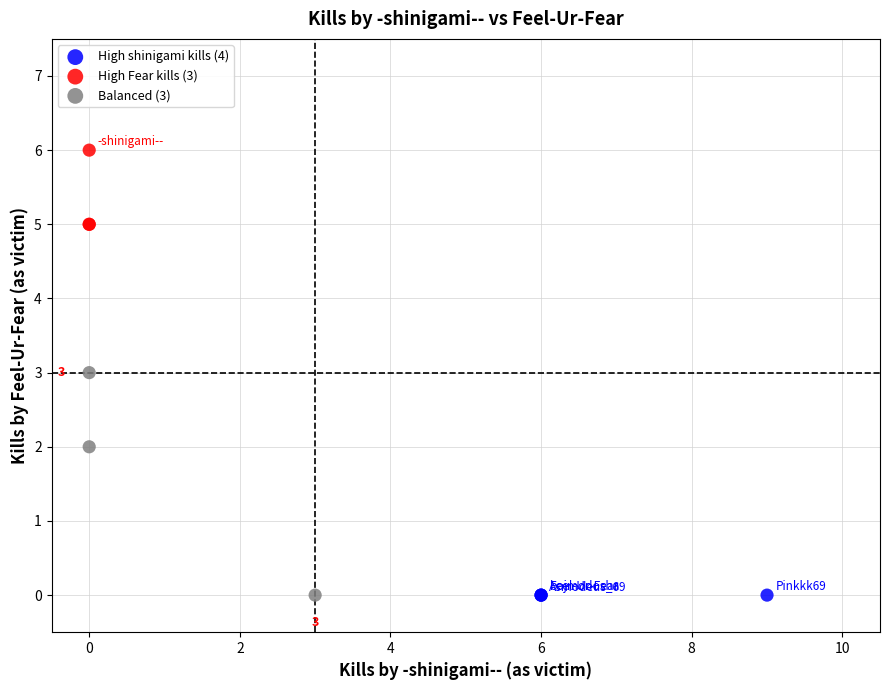

Which series reaches the maximum Y coordinate?

High Fear kills (3)